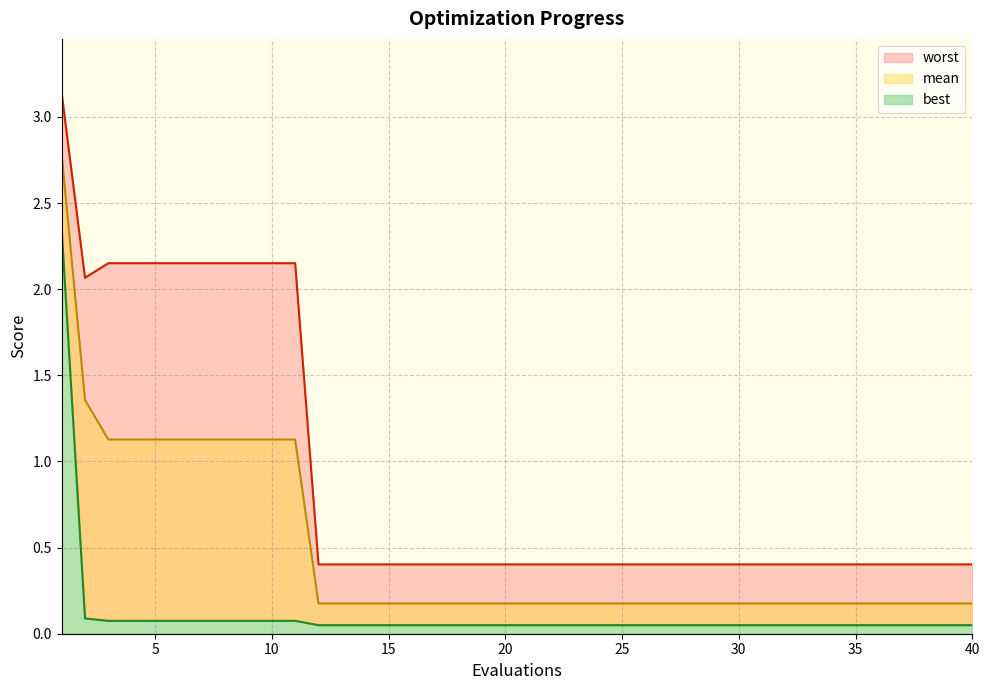

Is it true that mean equals 0.2 at 32?

True